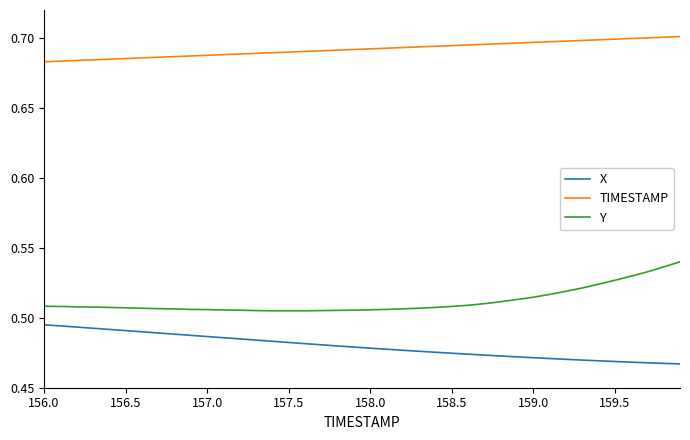

List the series in order of their overall mean, lowest first.

X, Y, TIMESTAMP